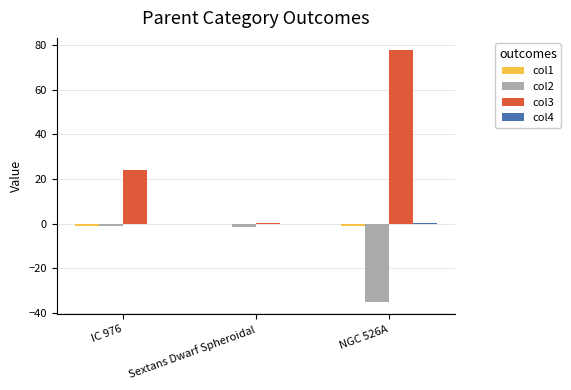

At which label is col3 closest to 38?

IC 976